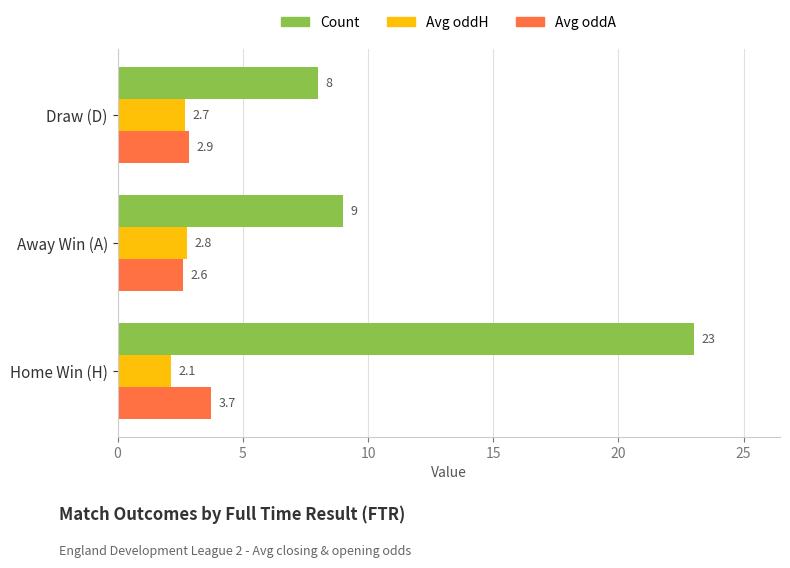

What is the greatest value displayed?

23.0